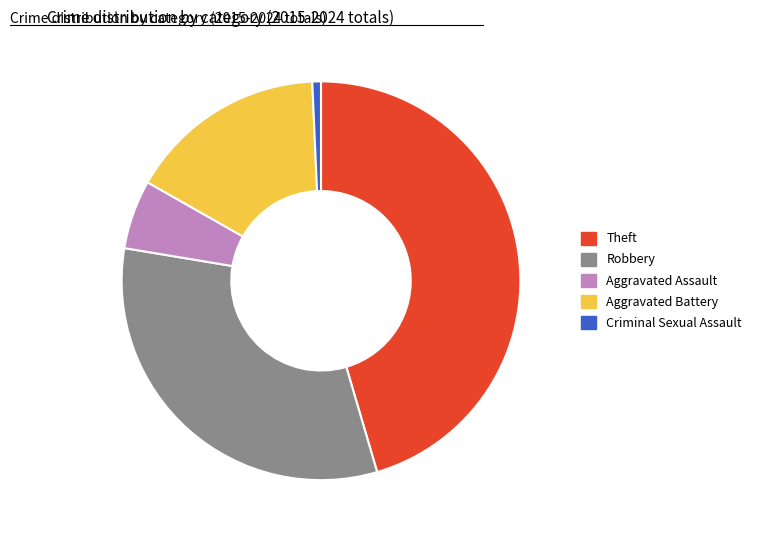

Rank the categories by value from highest to lowest.

Theft, Robbery, Aggravated Battery, Aggravated Assault, Criminal Sexual Assault